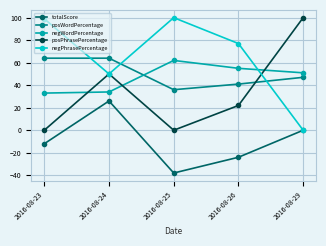

True or false: totalScore and posWordPercentage intersect in this chart.

False